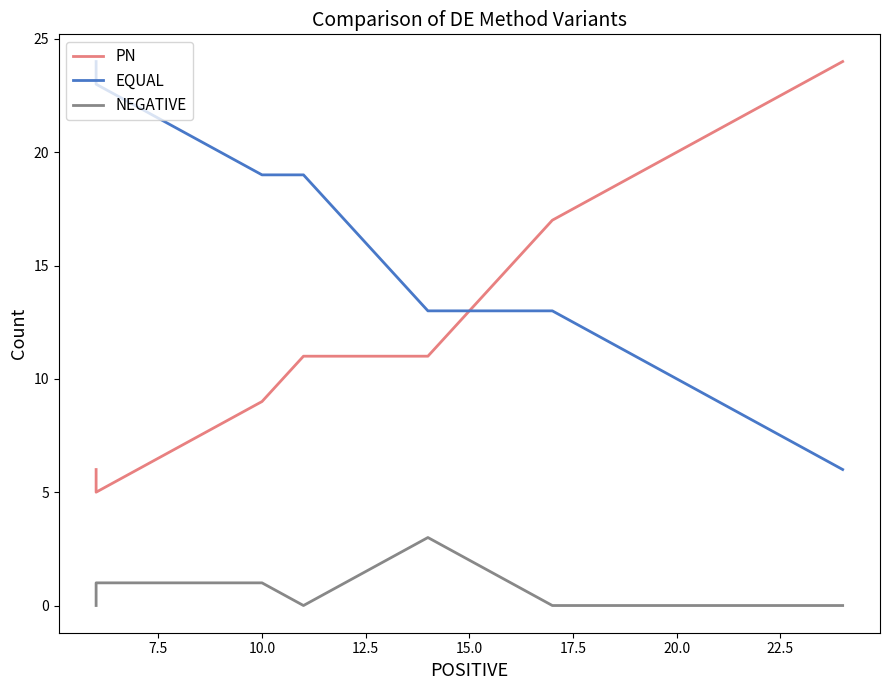

How many PN values are between 9 and 21?

5